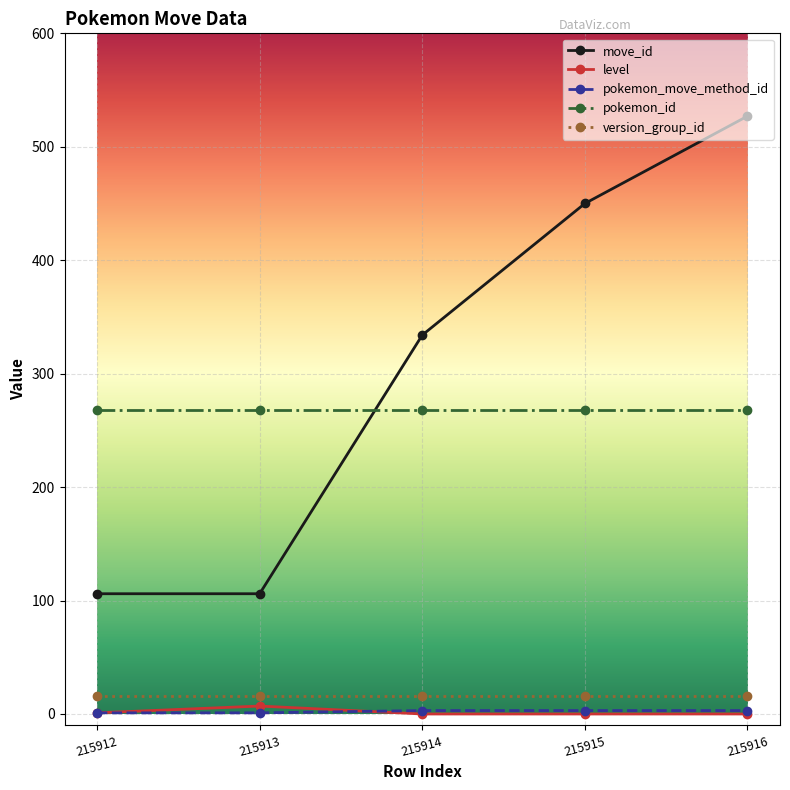

Which category has the highest value across all series?

215916